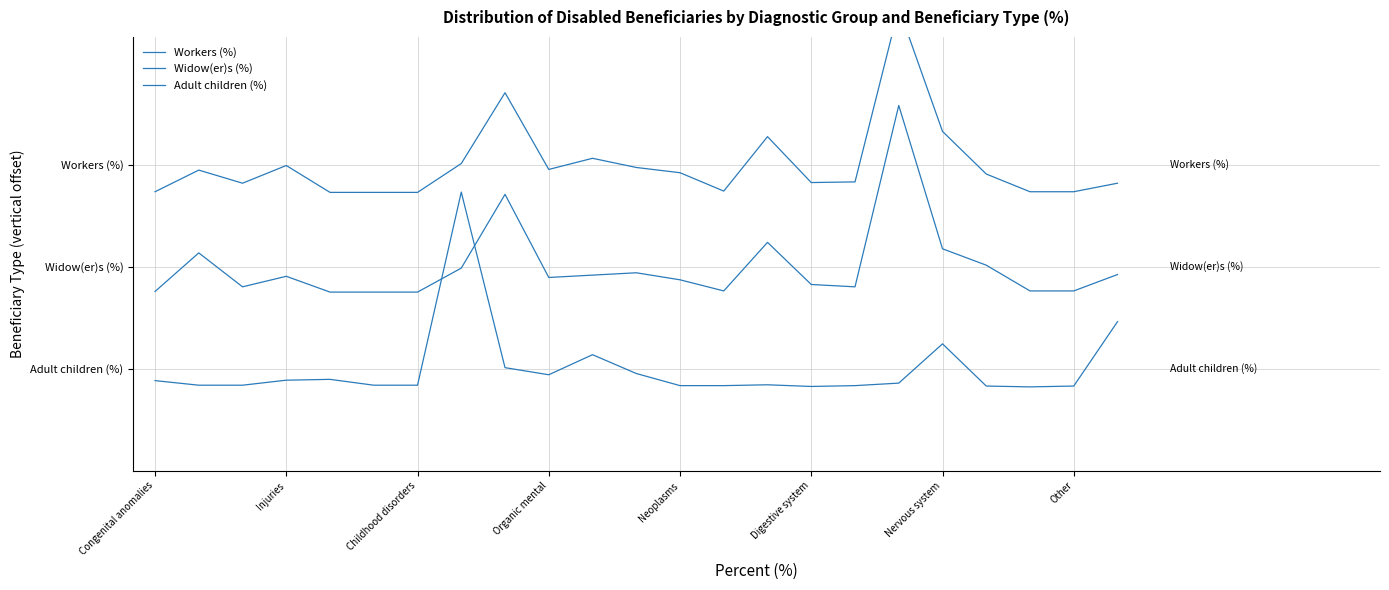

How many times do Widow(er)s (%) and Adult children (%) cross each other?

2